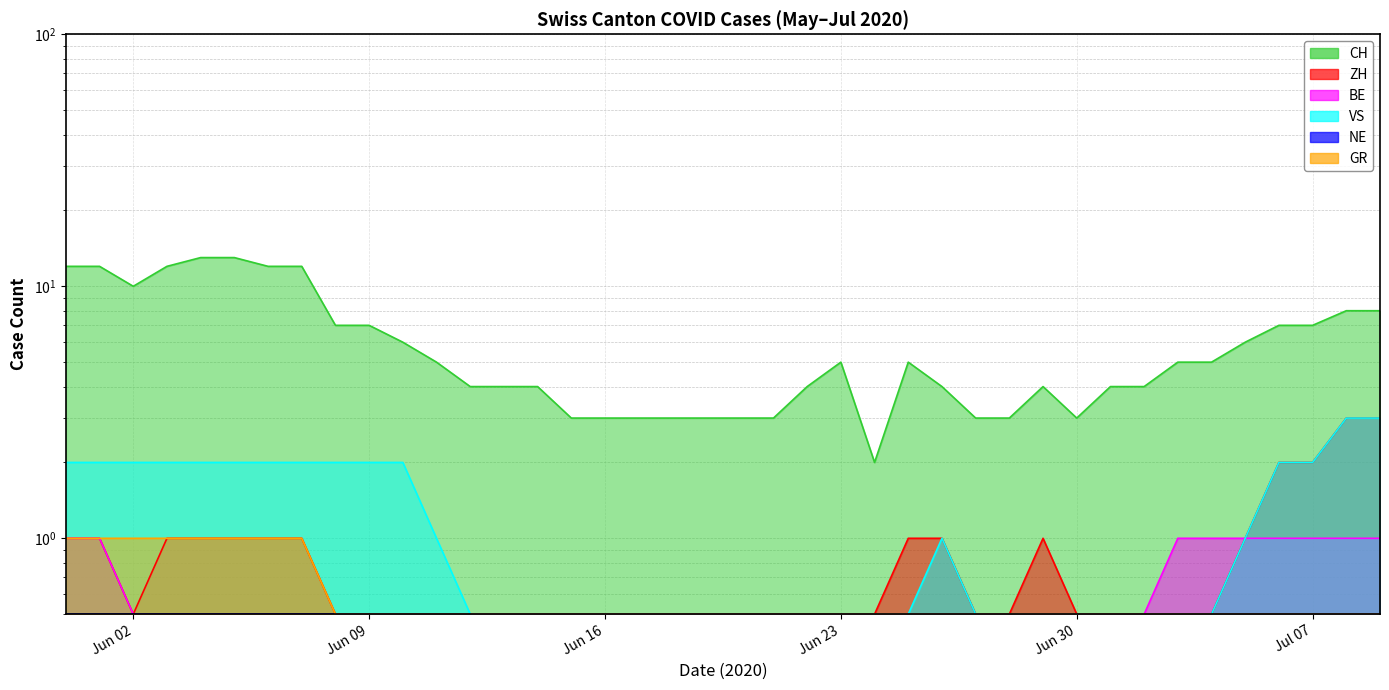

How many categories are shown in the chart?

40